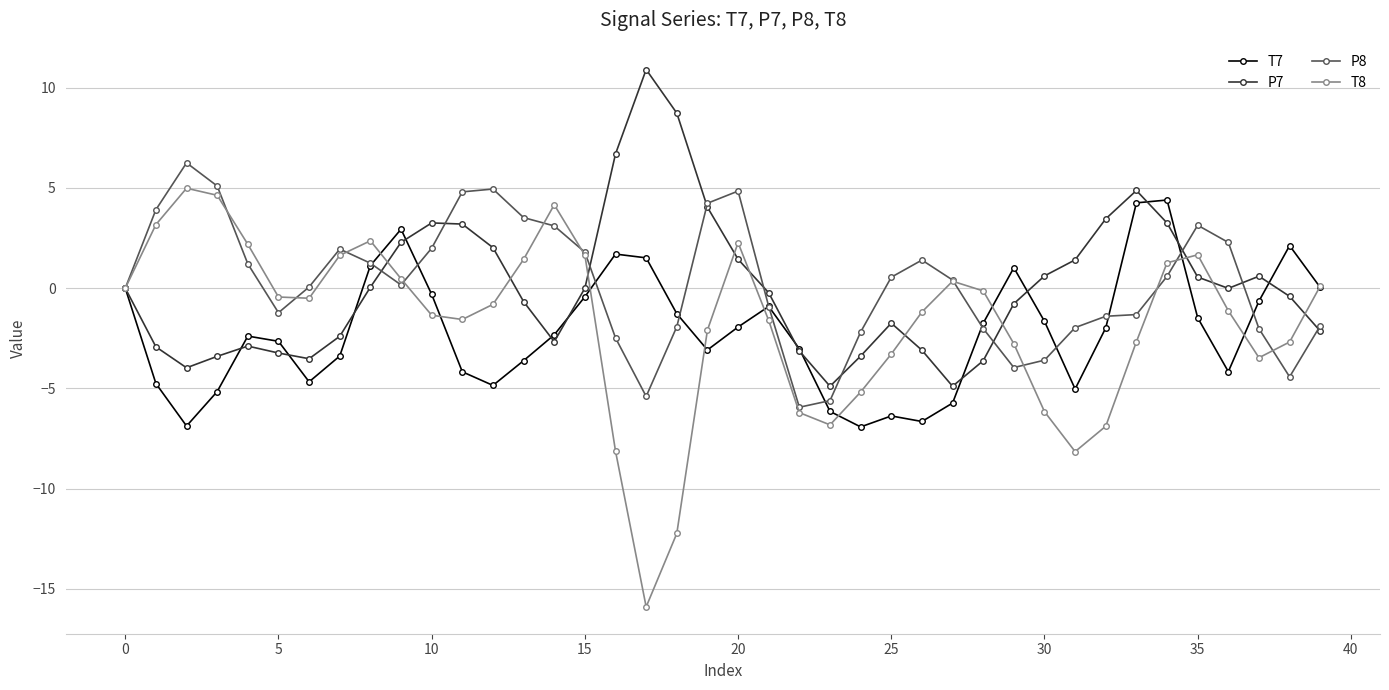

What is the value of the T7 point at the 17th from the left?

1.7